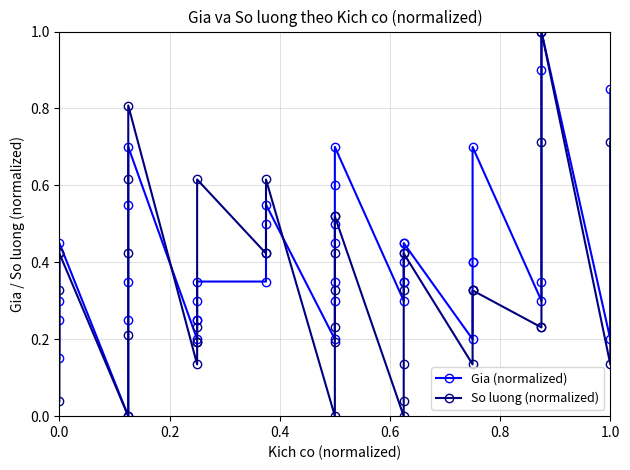

Does the chart have visible grid lines?

Yes